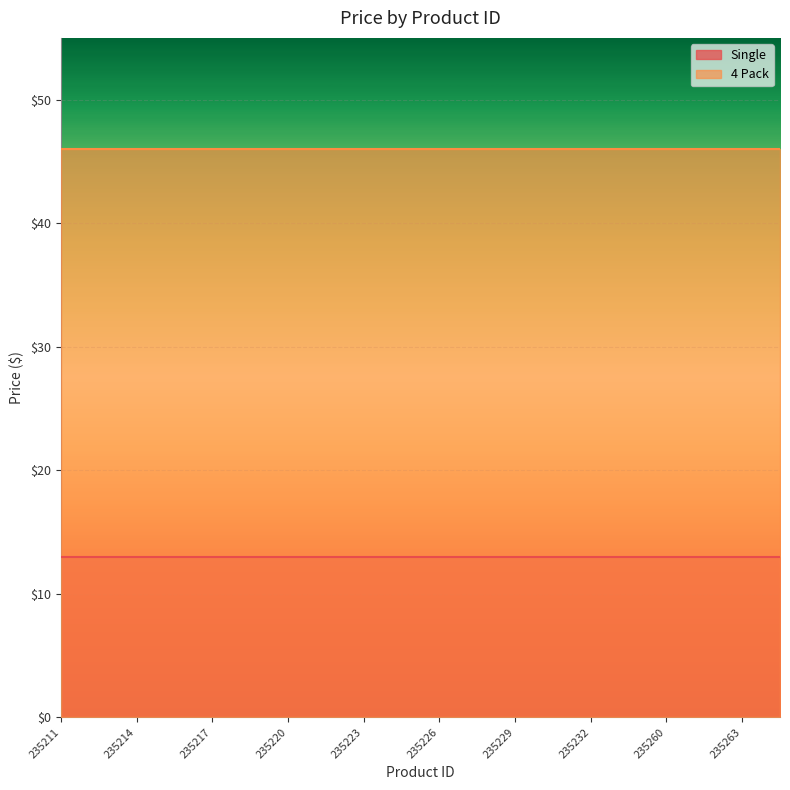

The Single series shows 13.0 at 235215. True or false?

True